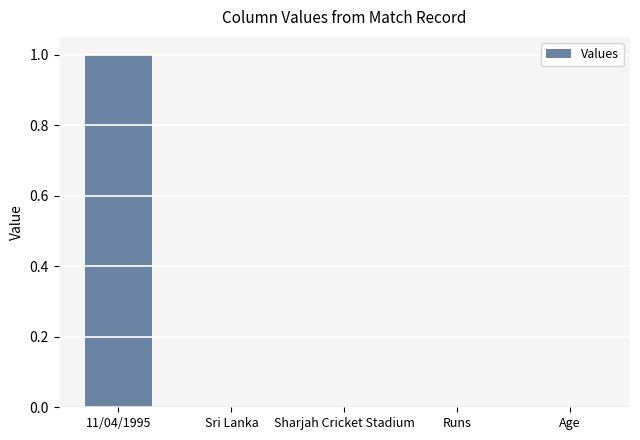

The value at Sharjah Cricket Stadium is 0. True or false?

True